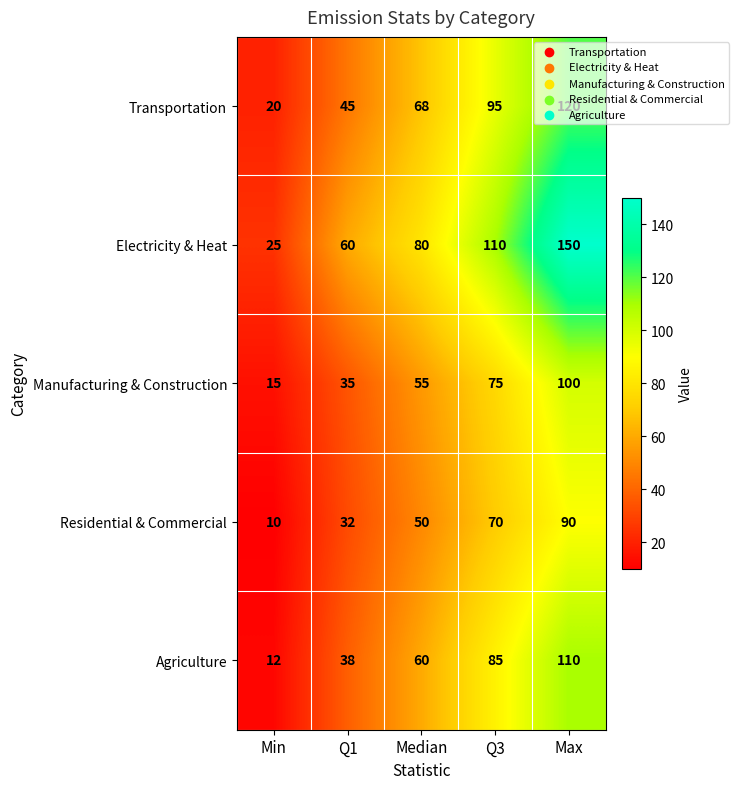

Rank the series by their maximum value, from lowest to highest.

Residential & Commercial, Manufacturing & Construction, Agriculture, Transportation, Electricity & Heat